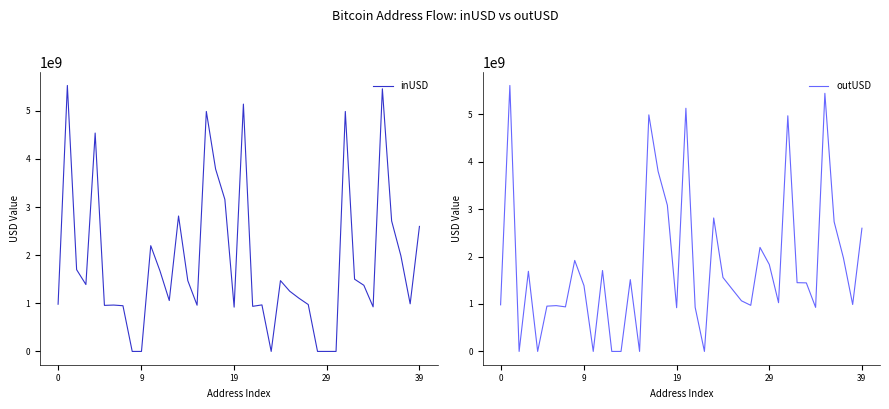

How many lines are shown in the chart?

2